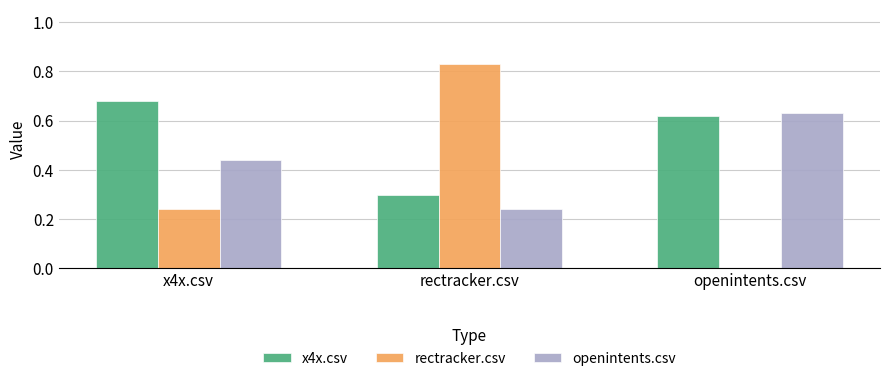

What is the sum of the rectracker.csv values at rectracker.csv and x4x.csv?

1.1